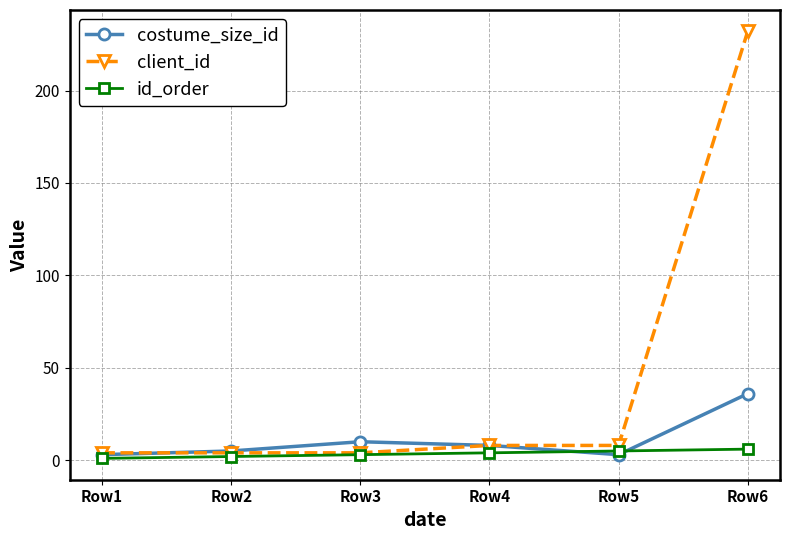

What is the difference between the highest and lowest values at Row1?

3